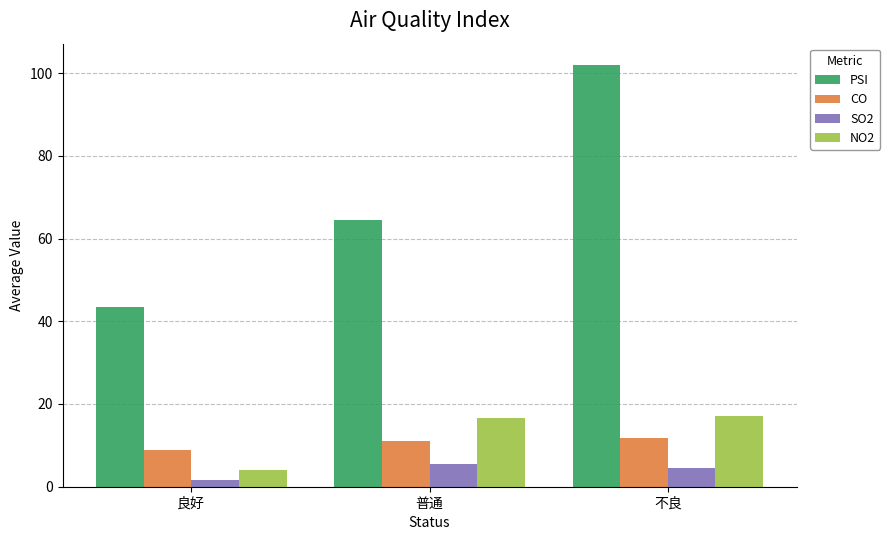

Is the value of NO2 at 普通 greater than the value of PSI at 良好?

No